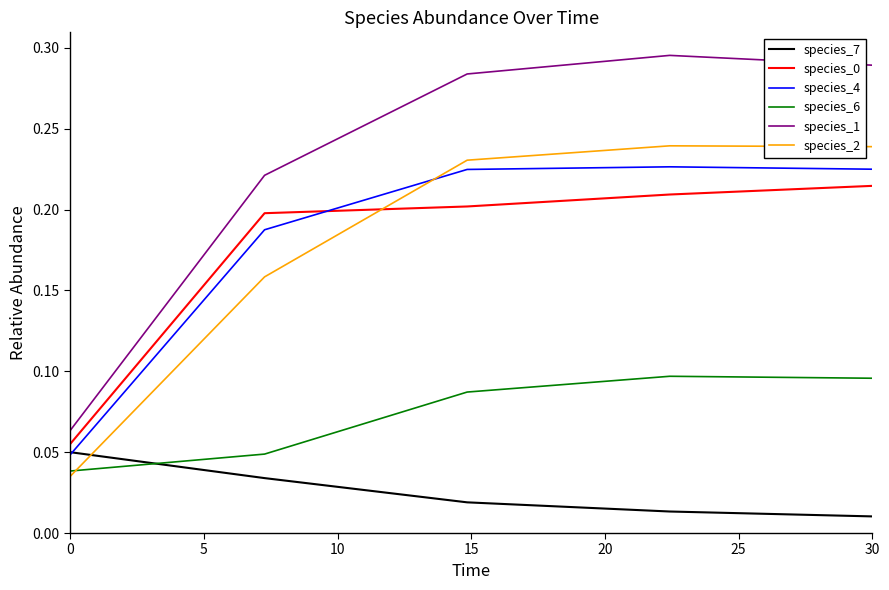

Which series has the largest range (max minus min)?

species_1